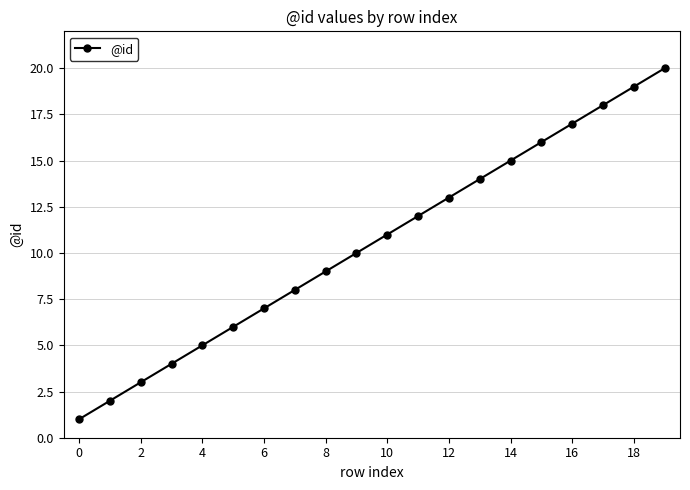

How many categories are shown in the chart?

20